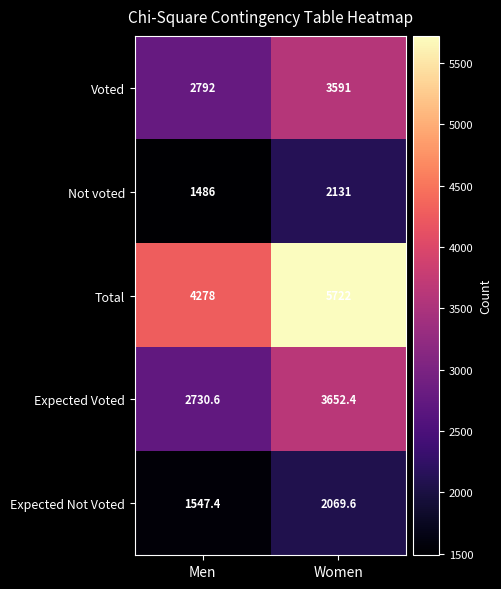

Reading left to right, what are all the values shown in this chart?

Voted: 2792.0	3591.0
Not voted: 1486.0	2131.0
Total: 4278.0	5722.0
Expected Voted: 2730.6	3652.4
Expected Not Voted: 1547.4	2069.6